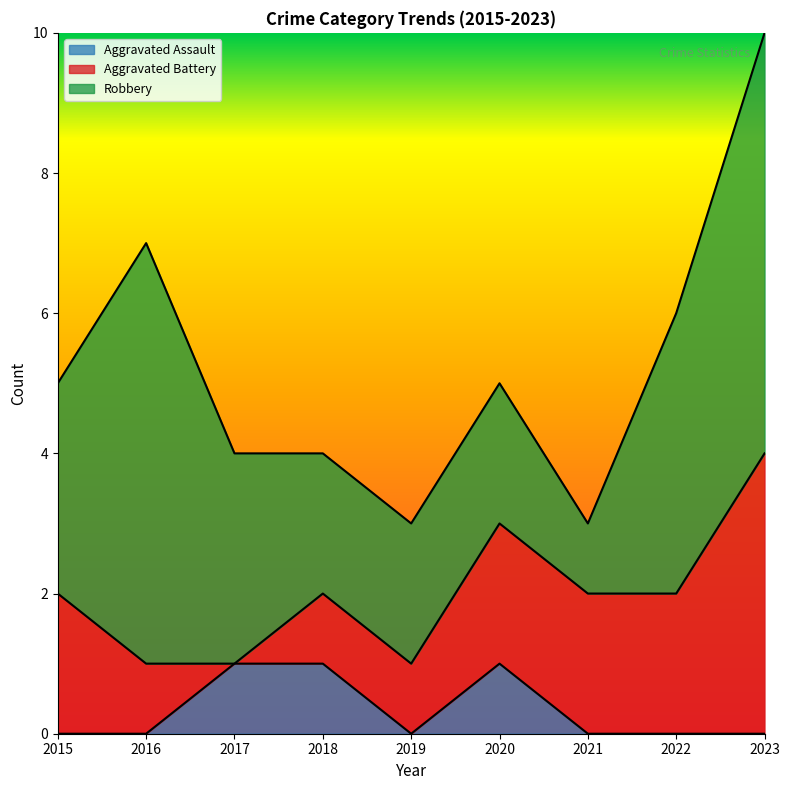

At which category is the sum across all series the highest?

2023